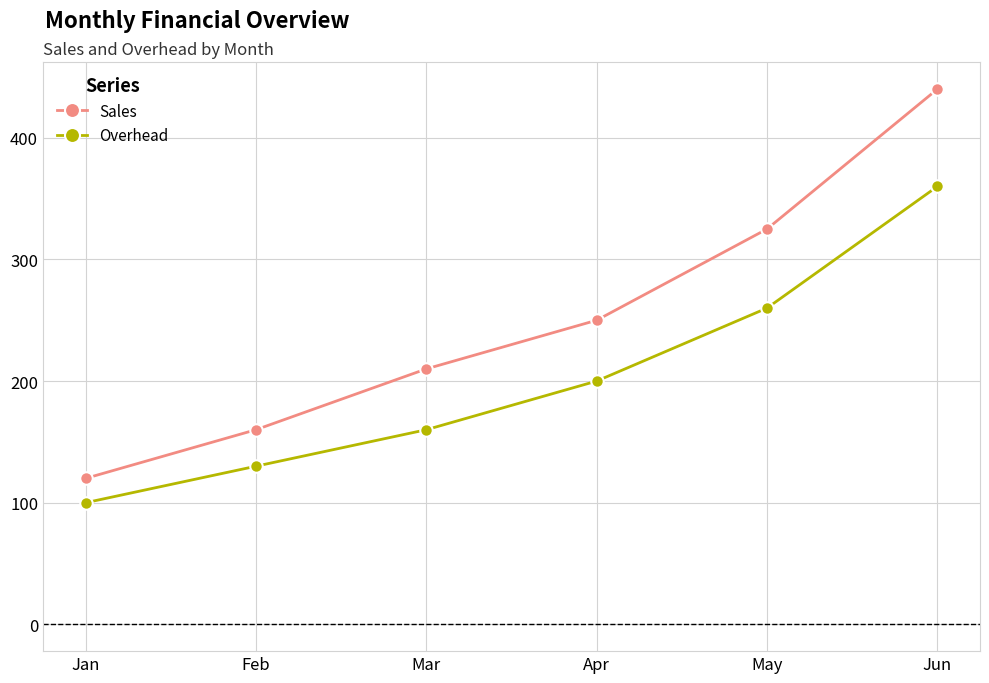

Is it true that Sales equals 428 at Apr?

False